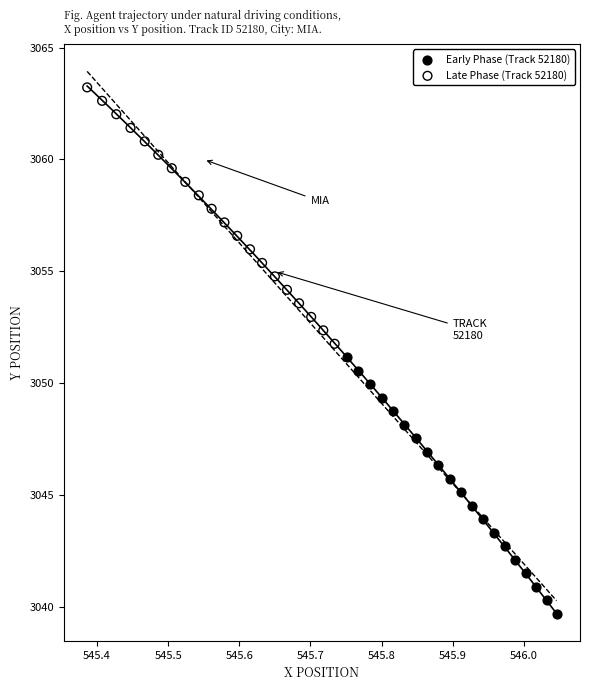

Which series reaches the minimum Y coordinate?

Early Phase (Track 52180)